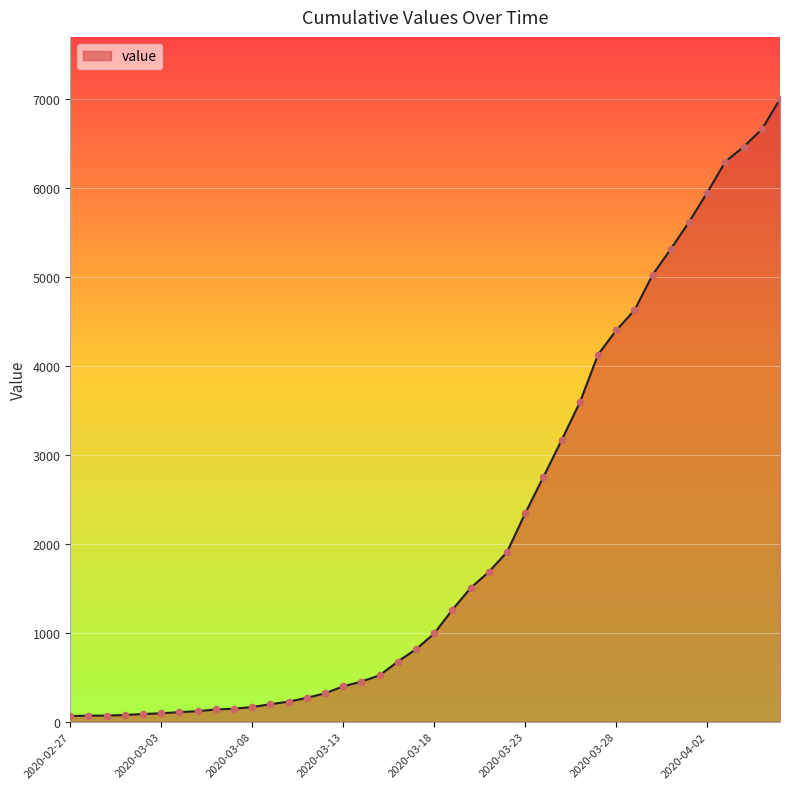

What is the difference between the maximum and minimum values?

6939